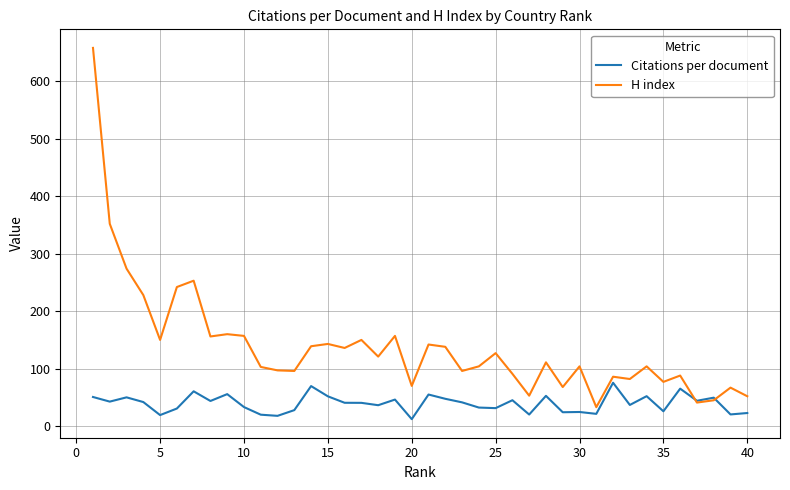

What is the average value of the H index series?

138.8